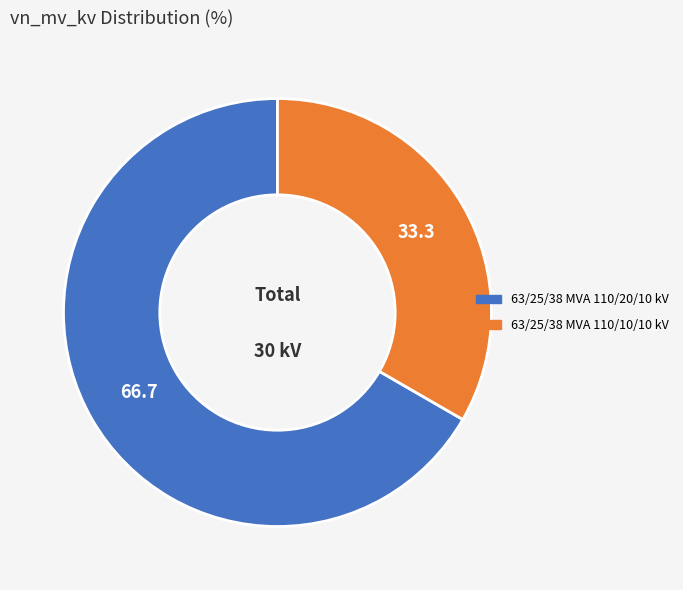

Do 63/25/38 MVA 110/20/10 kV and 63/25/38 MVA 110/10/10 kV together represent more than half of the pie?

Yes